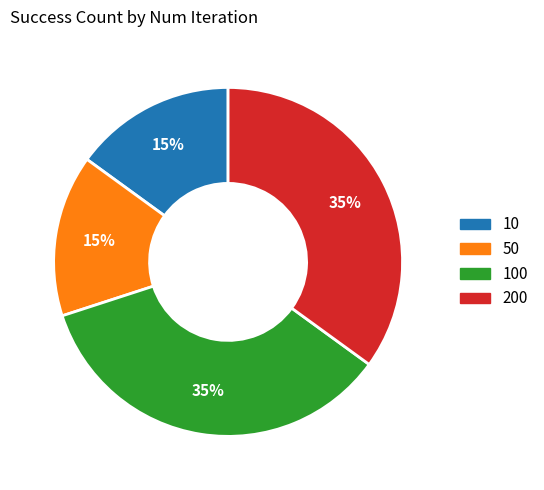

Does any single category account for the majority?

No